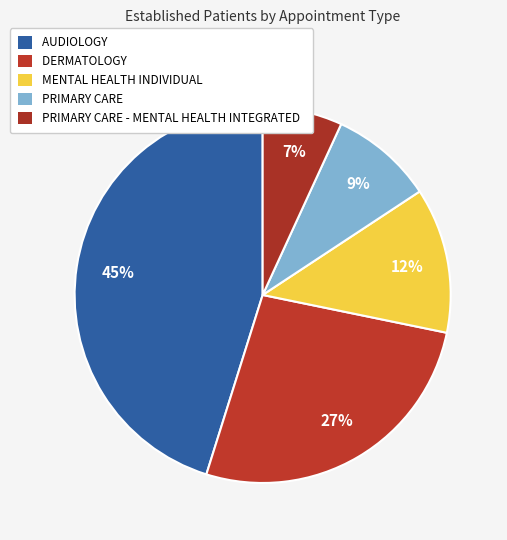

Does any single category account for the majority?

No